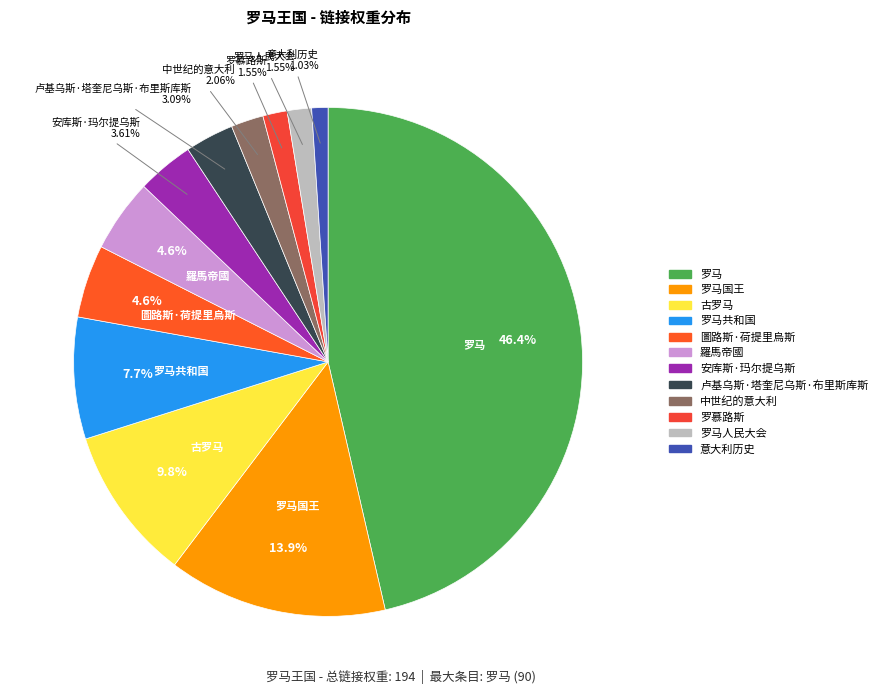

How many segments does this pie chart have?

12